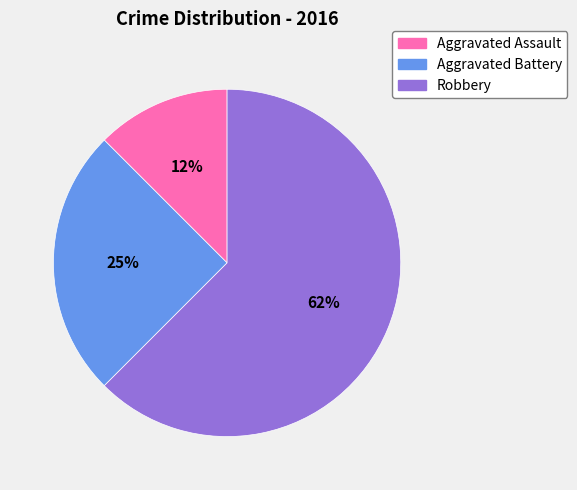

Rank the categories by value from lowest to highest.

Aggravated Assault, Aggravated Battery, Robbery